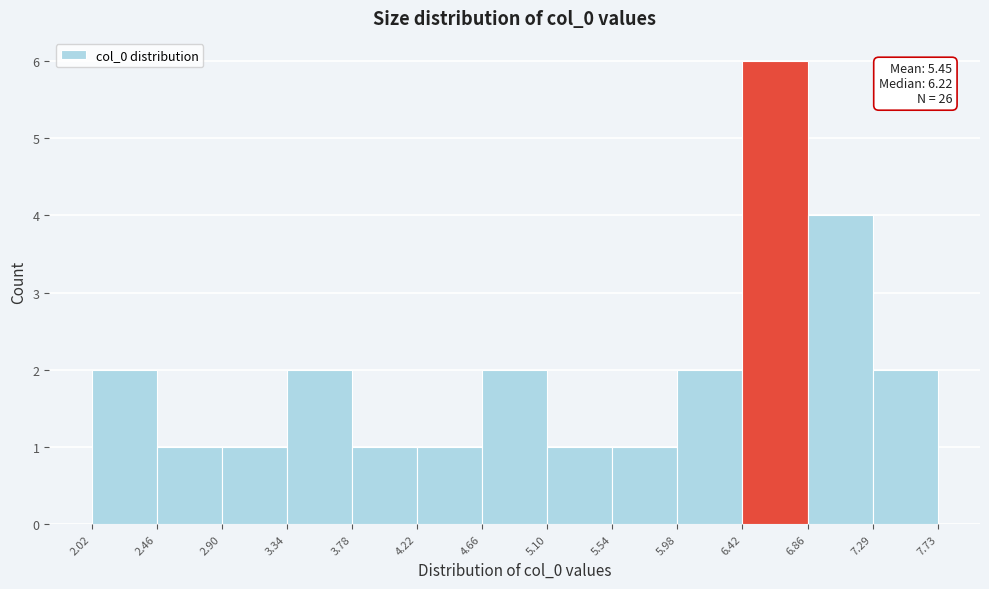

Over which range of the x-axis is the bar tallest?

6.42 to 6.86